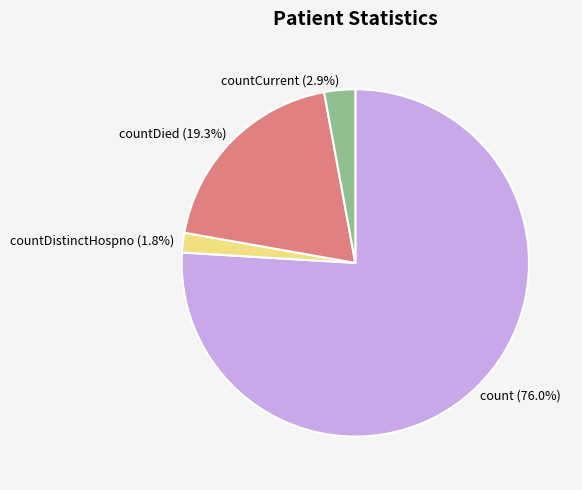

Rank the categories by value from lowest to highest.

countDistinctHospno (1.8%), countCurrent (2.9%), countDied (19.3%), count (76.0%)